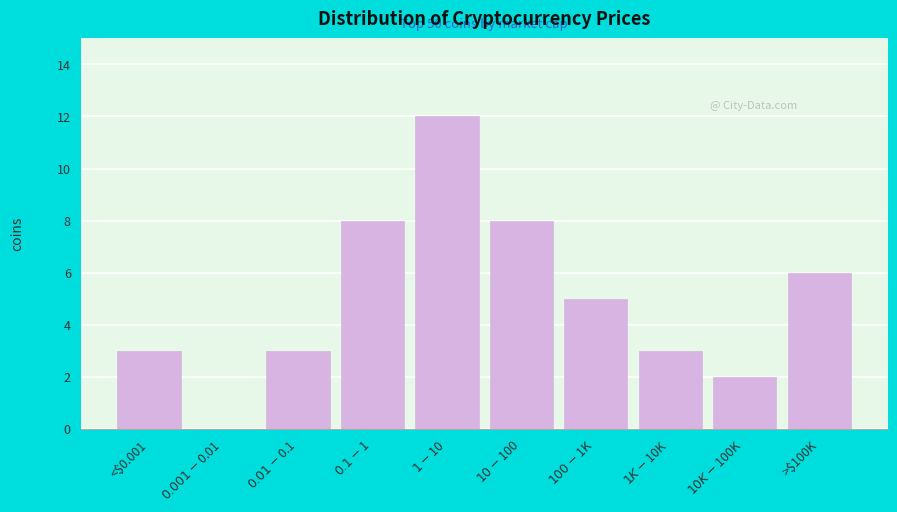

What is the sum of all values?

50